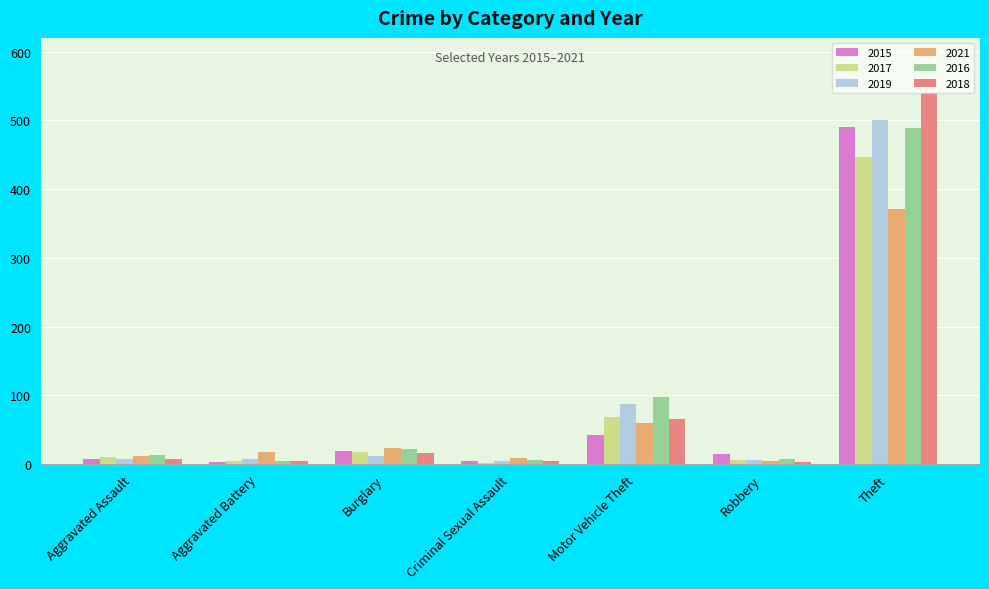

What is the label of the 1st bar from the right?

Theft